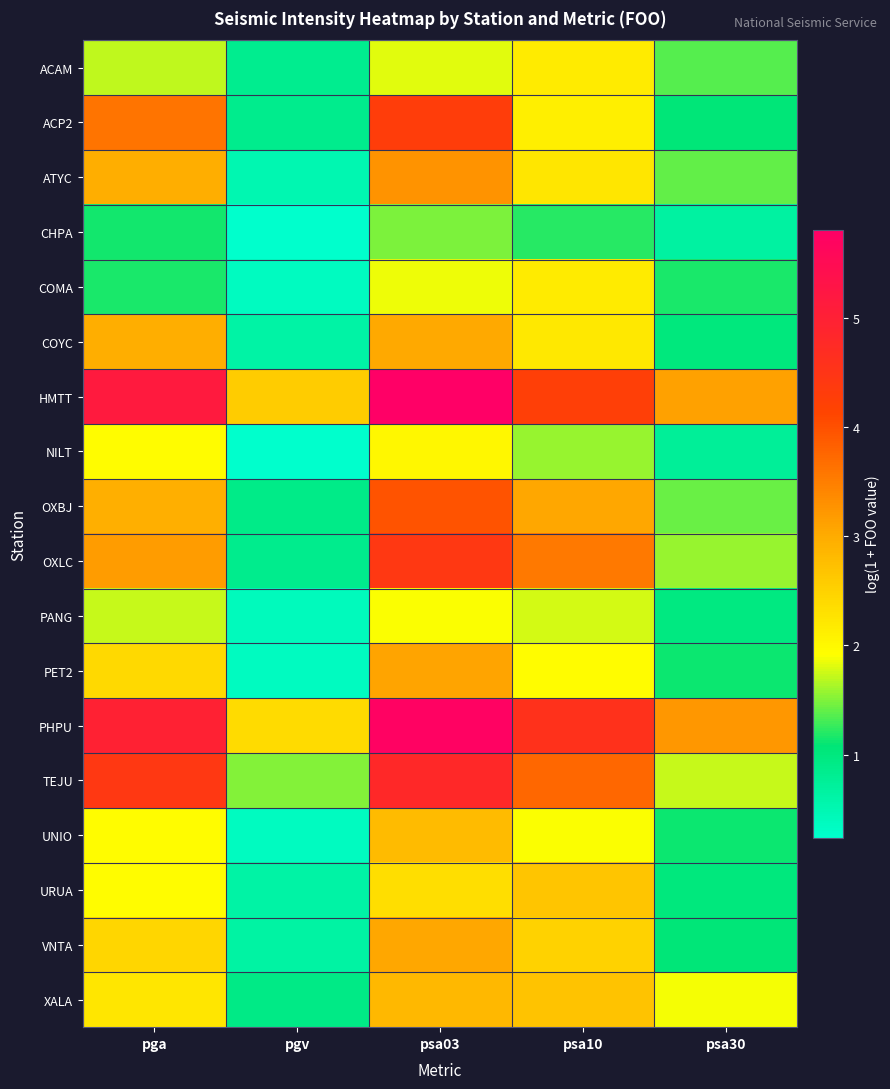

Which has a higher value, psa30 or pga?

pga